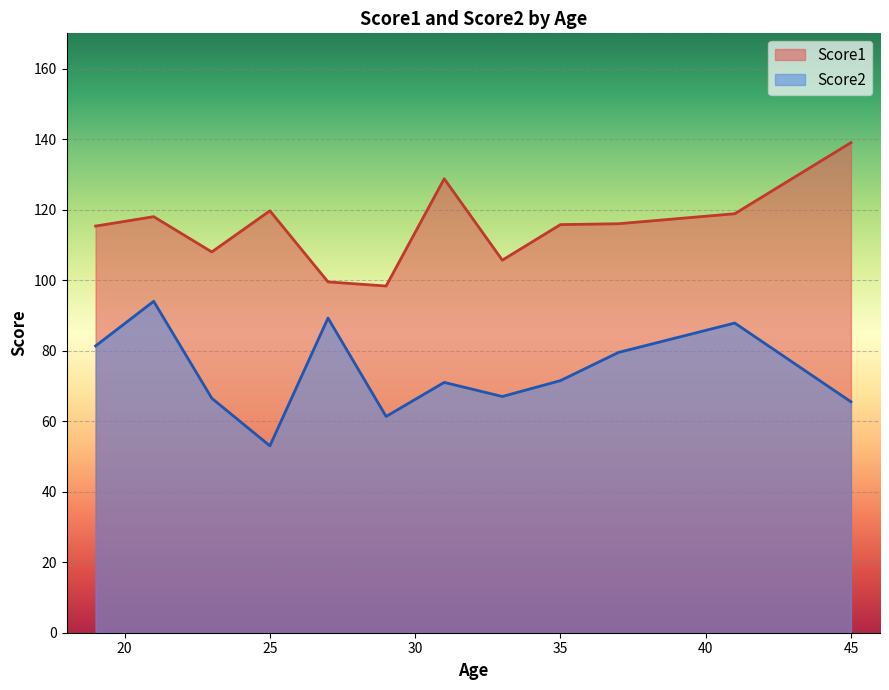

Between 2 and 37, which series saw the biggest shift?

Score2